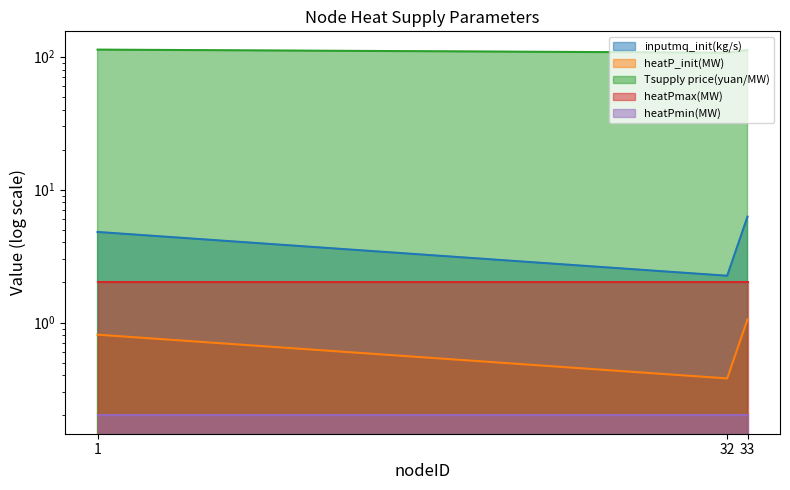

True or false: heatP_init(MW) has a value of 0.6 at 33.

False